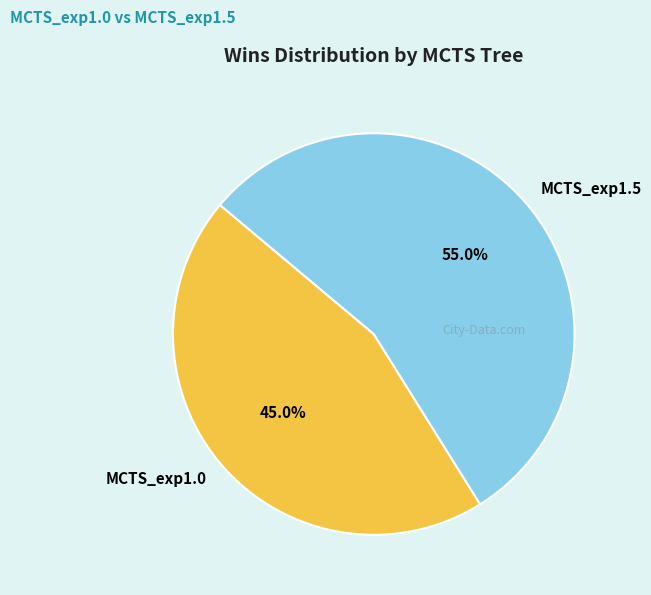

To the nearest percent, what is the combined percentage of MCTS_exp1.5 and MCTS_exp1.0?

100%